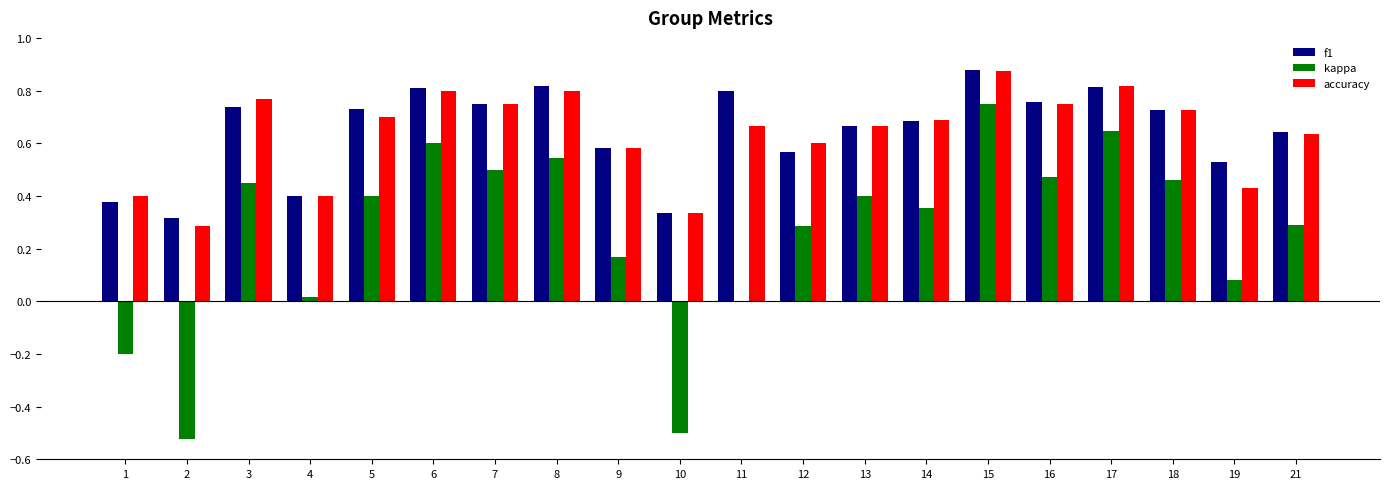

What is the sum of all f1 values?

12.9